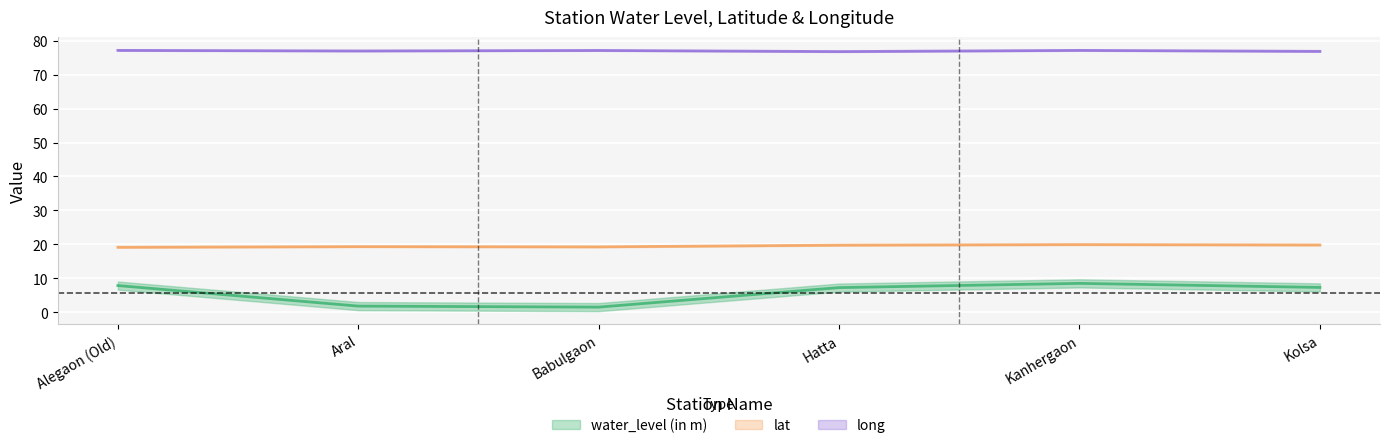

Which series has the largest range (max minus min)?

water_level (in m)